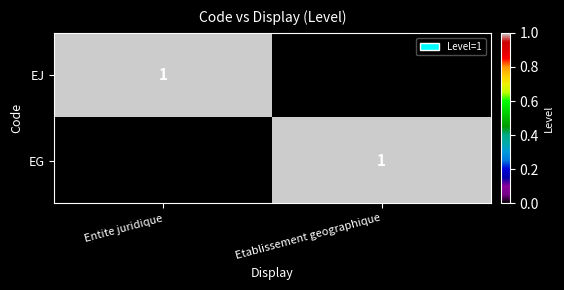

True or false: EG has a value of 2 at Etablissement geographique.

False